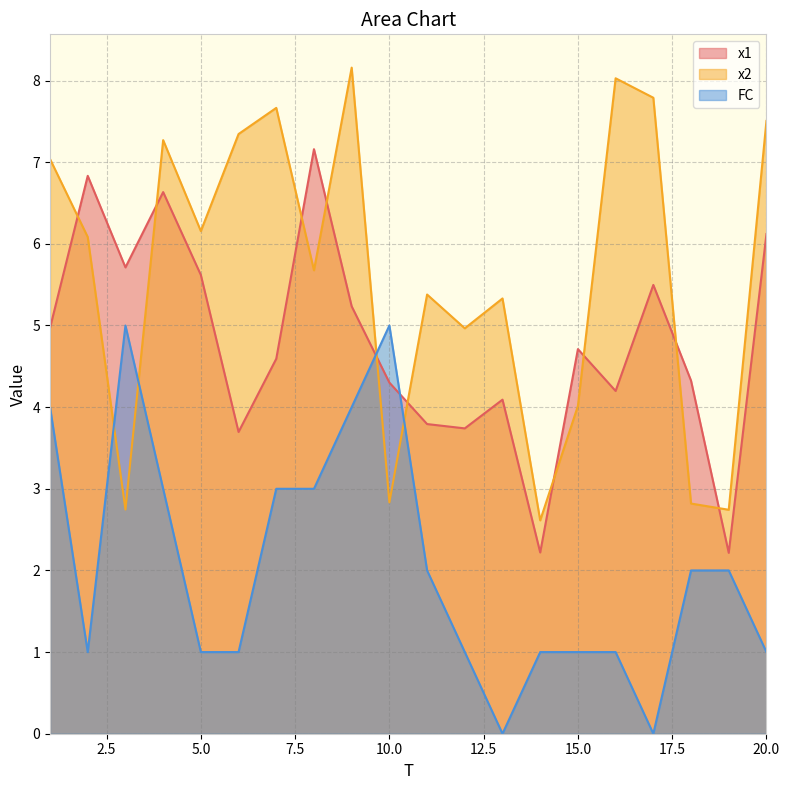

Which label corresponds to the largest value in the chart?

9